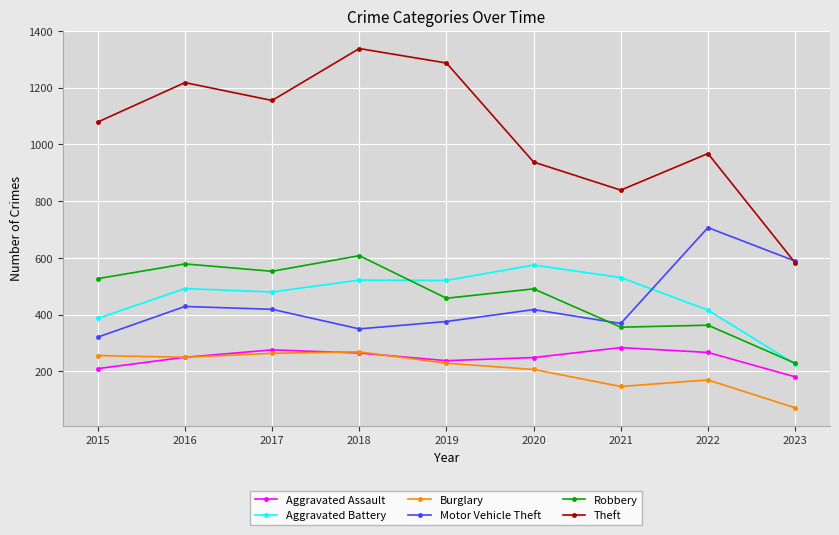

True or false: Burglary and Robbery cross at least once.

False